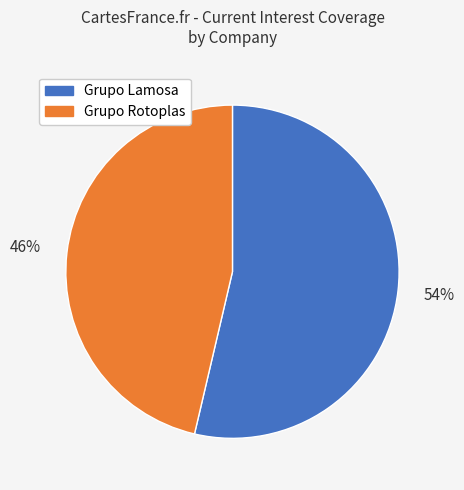

Rank the categories by value from highest to lowest.

Grupo Lamosa, Grupo Rotoplas